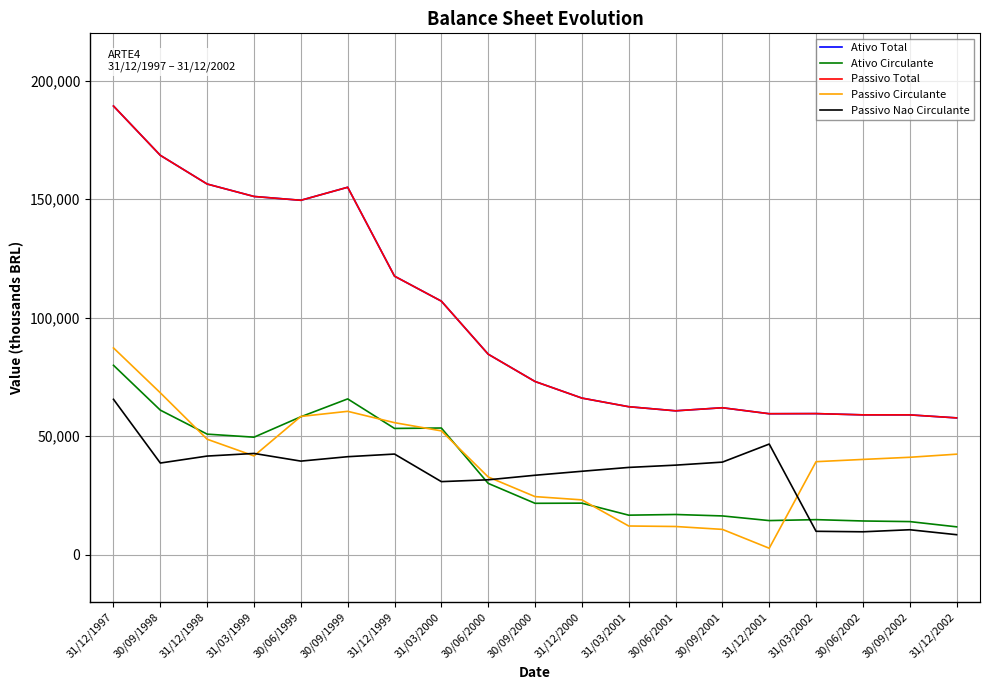

In Passivo Nao Circulante, how many points are higher than both neighbors (excluding endpoints)?

4